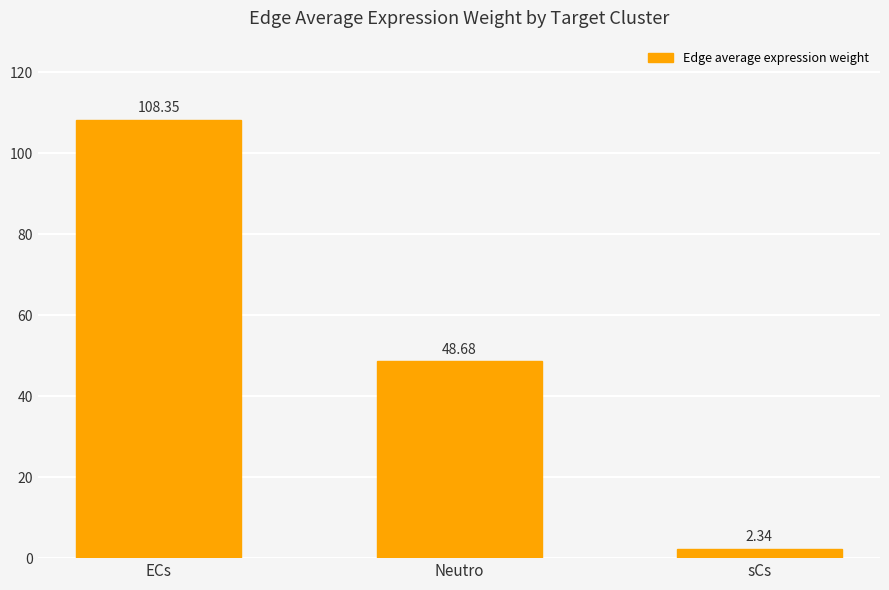

The value at Neutro is 48.7. True or false?

True